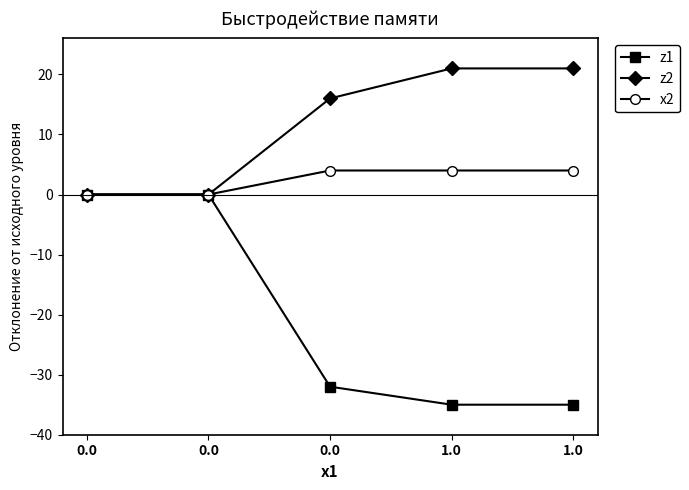

What is the minimum value shown in the chart?

-35